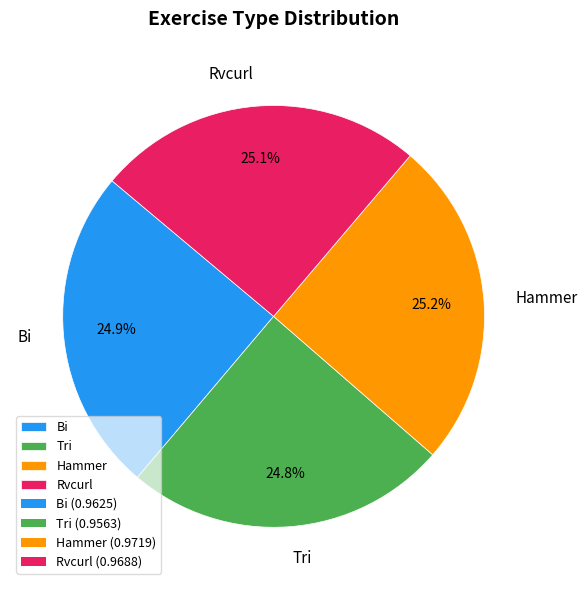

What is the total percentage of Tri and Rvcurl?

49.9%